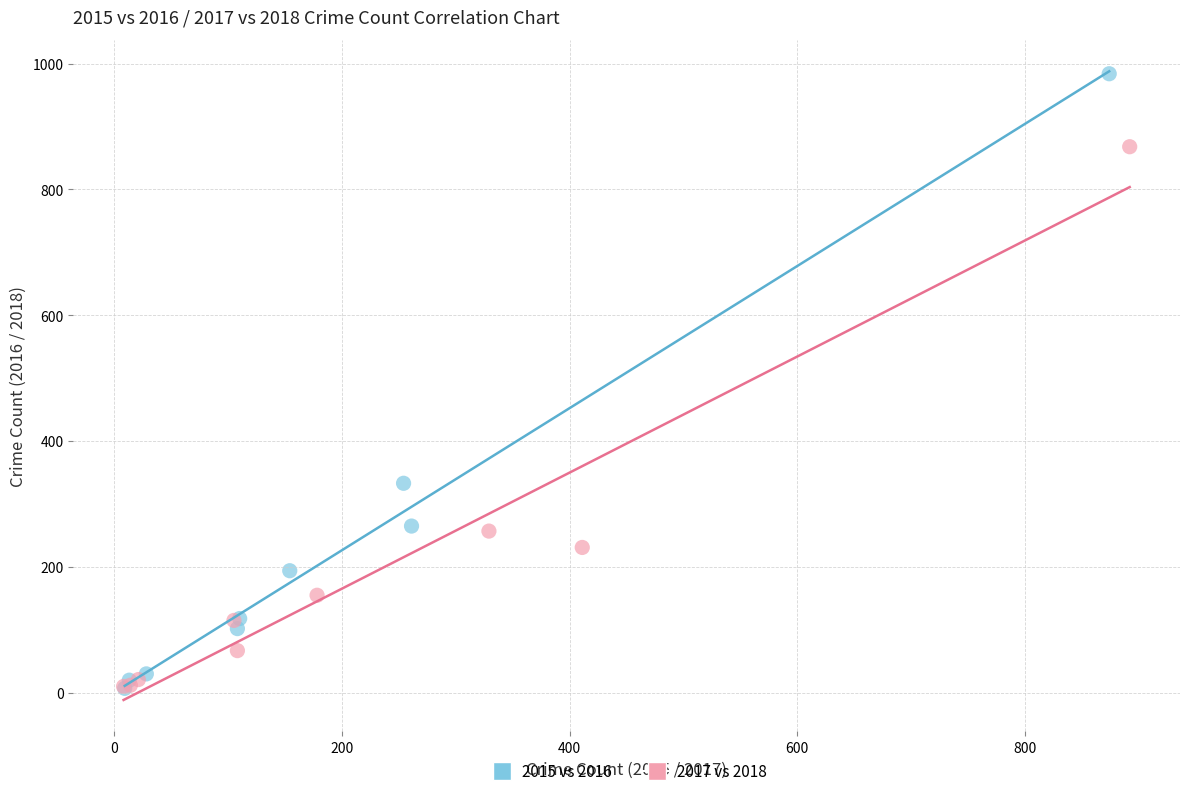

Which series has the widest spread of Y values?

2015 vs 2016